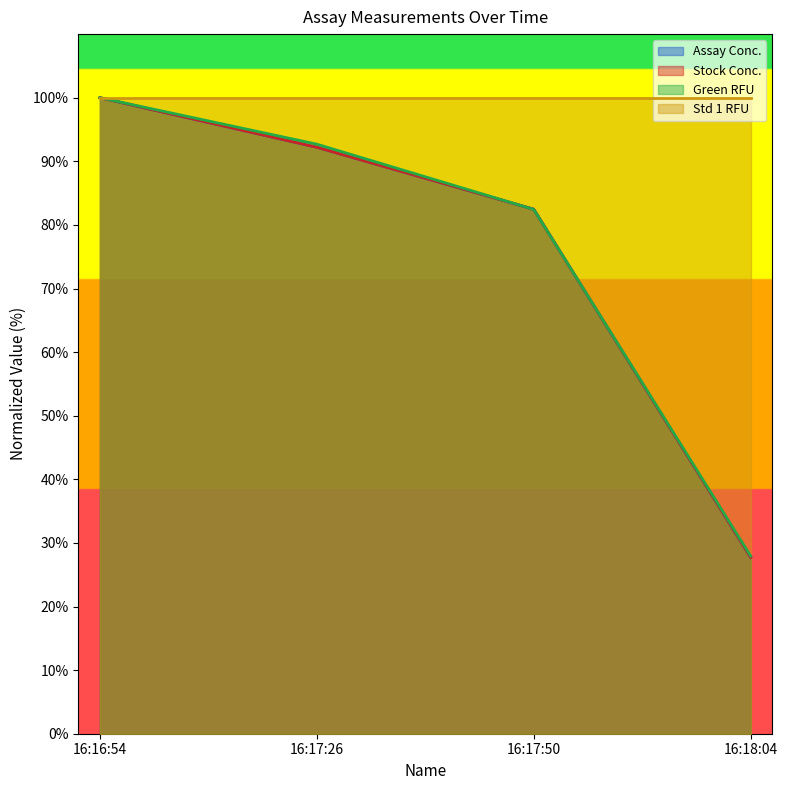

True or false: Green RFU has more than 0 points higher than both neighbors.

False